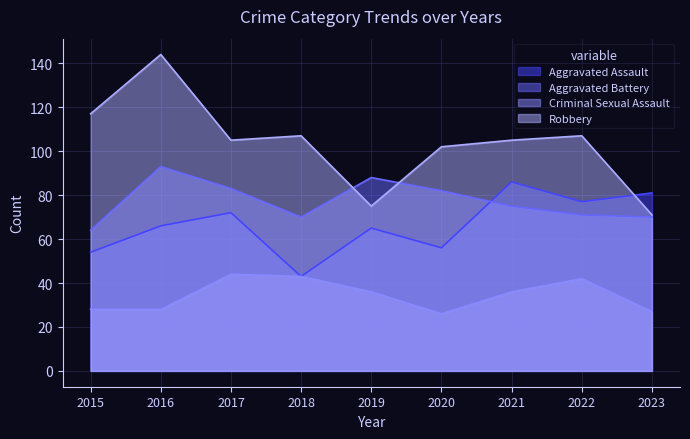

Which series has the widest spread of values?

Robbery